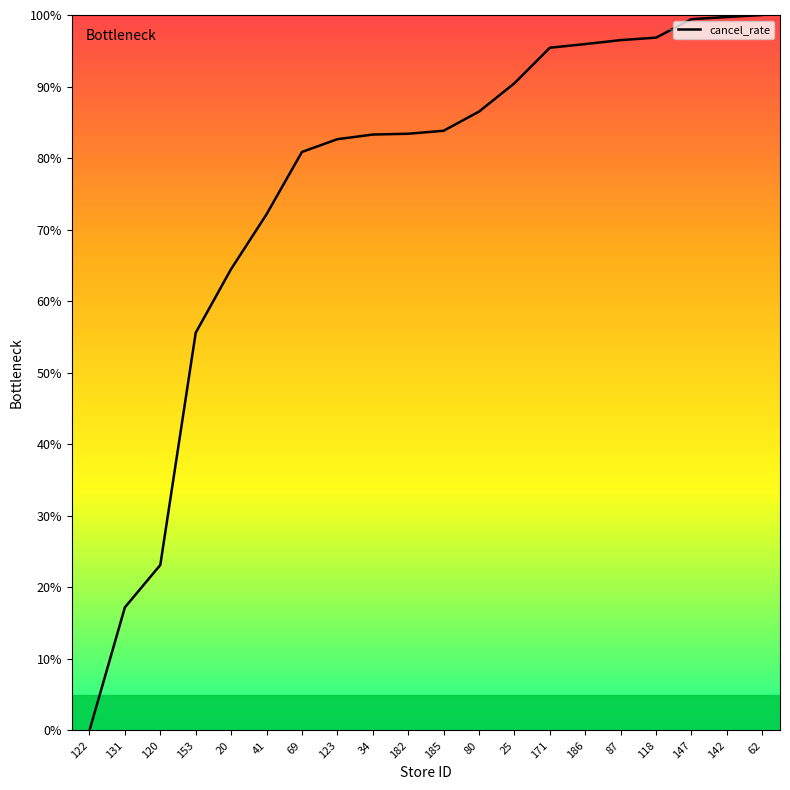

What is the difference between the maximum and minimum values?

100.0